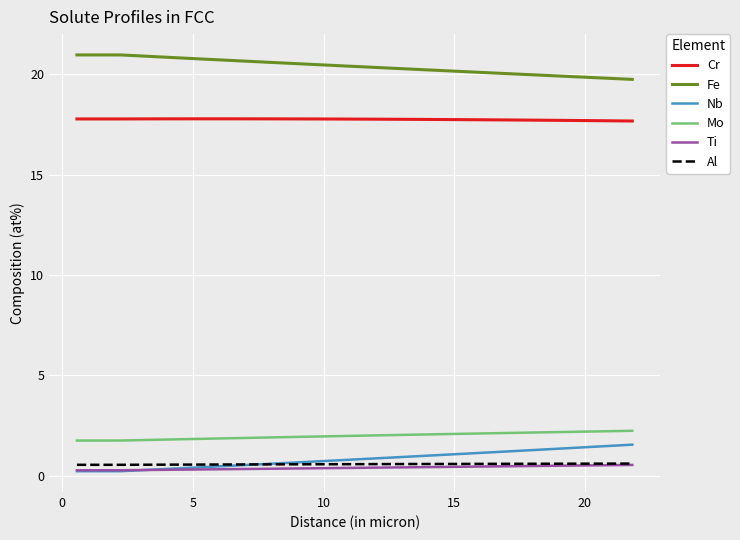

True or false: Al and Fe cross at least once.

False